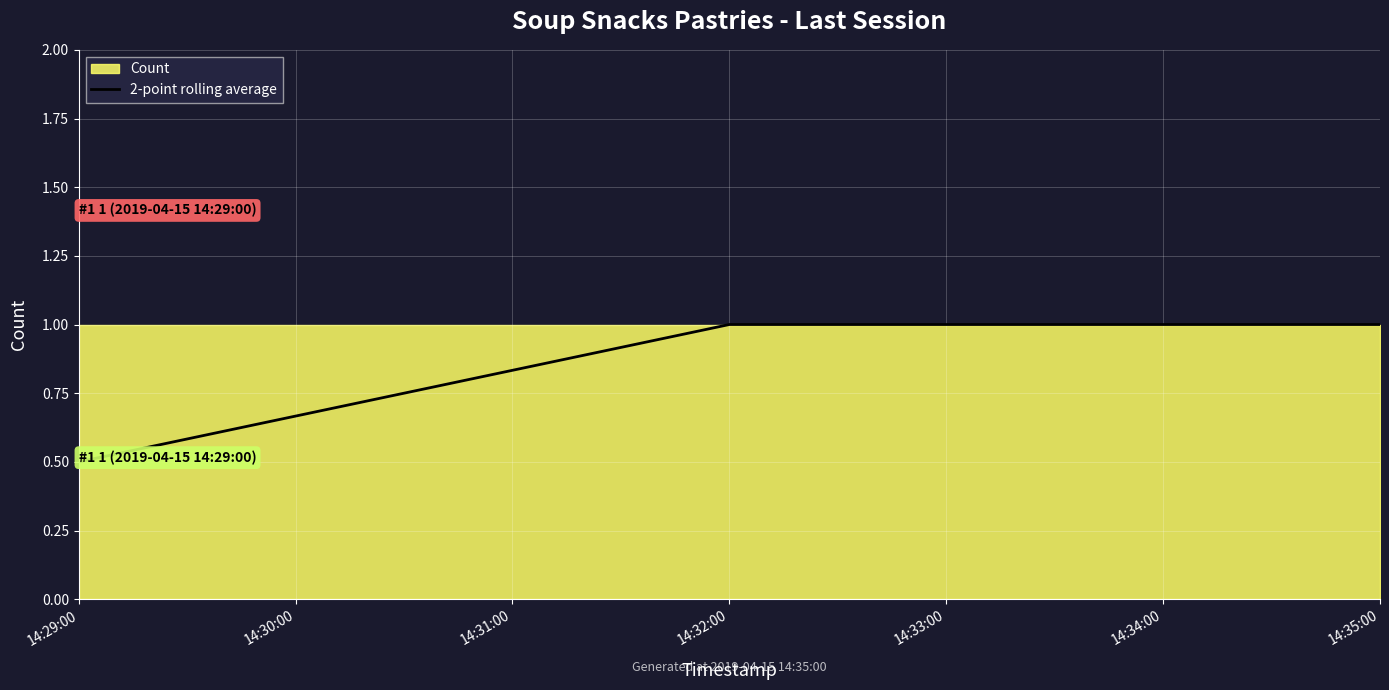

How many values are below 1?

1